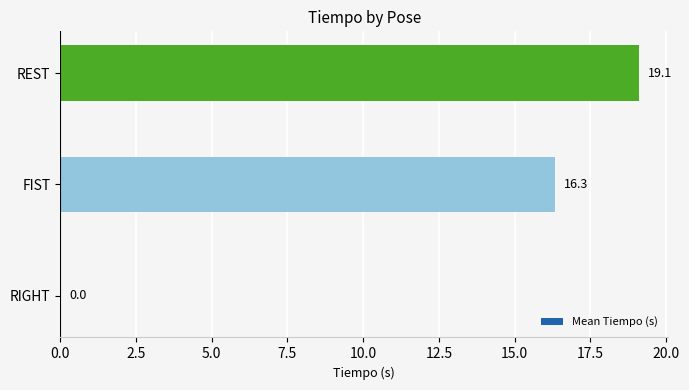

Where is the data nearest to the value 9?

FIST